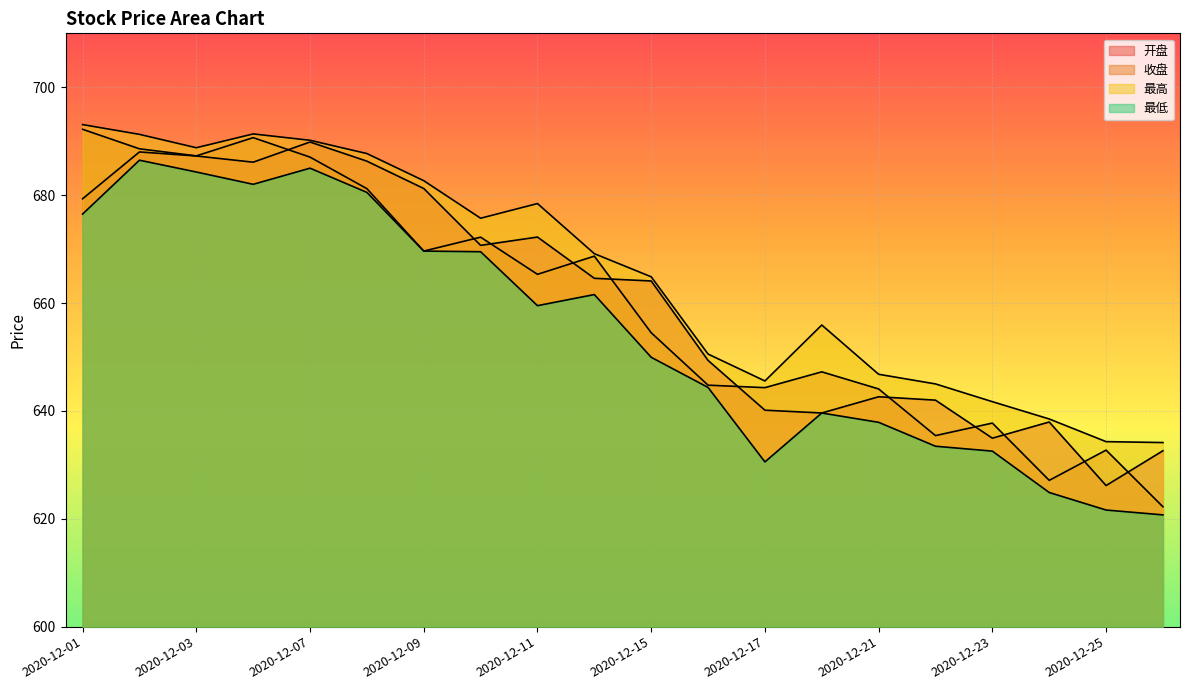

At which label is 最低 closest to 653?

2020-12-15